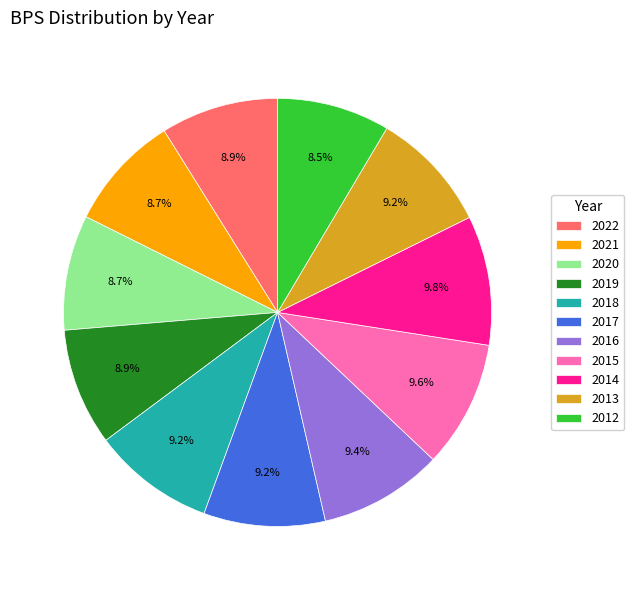

How many segments does this pie chart have?

11